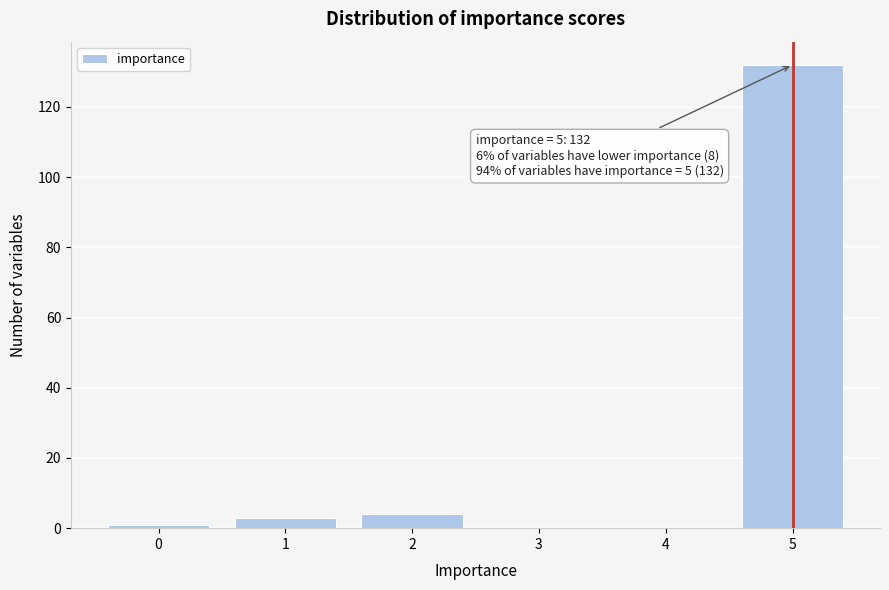

Reading left to right, extract all data points from this chart.

0=1	1=3	2=4	3=0	4=0	5=132